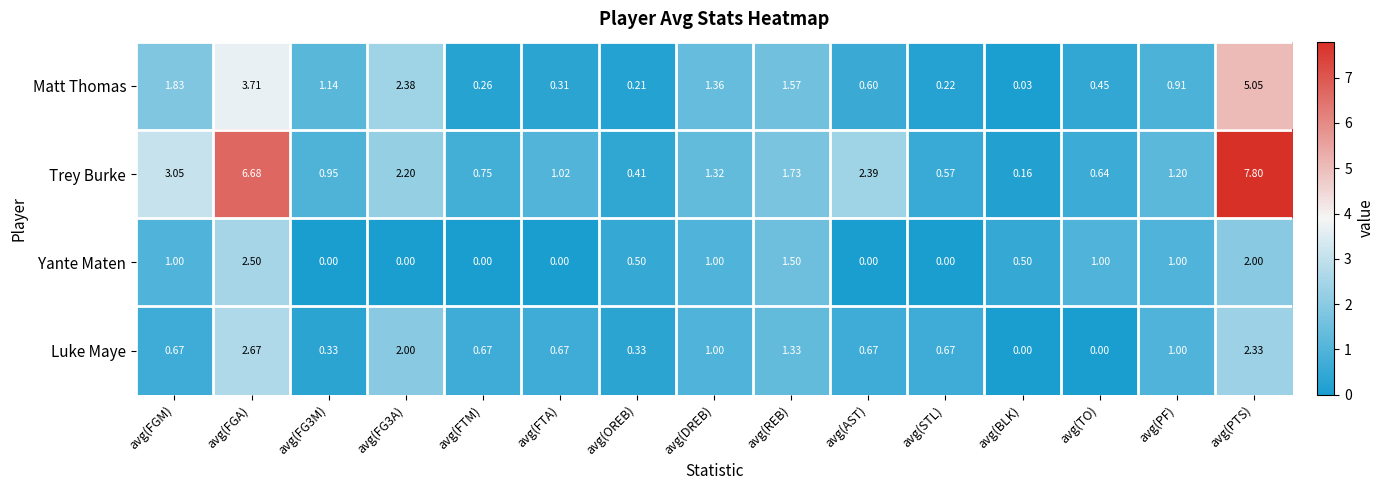

Which series has the largest range (max minus min)?

Trey Burke